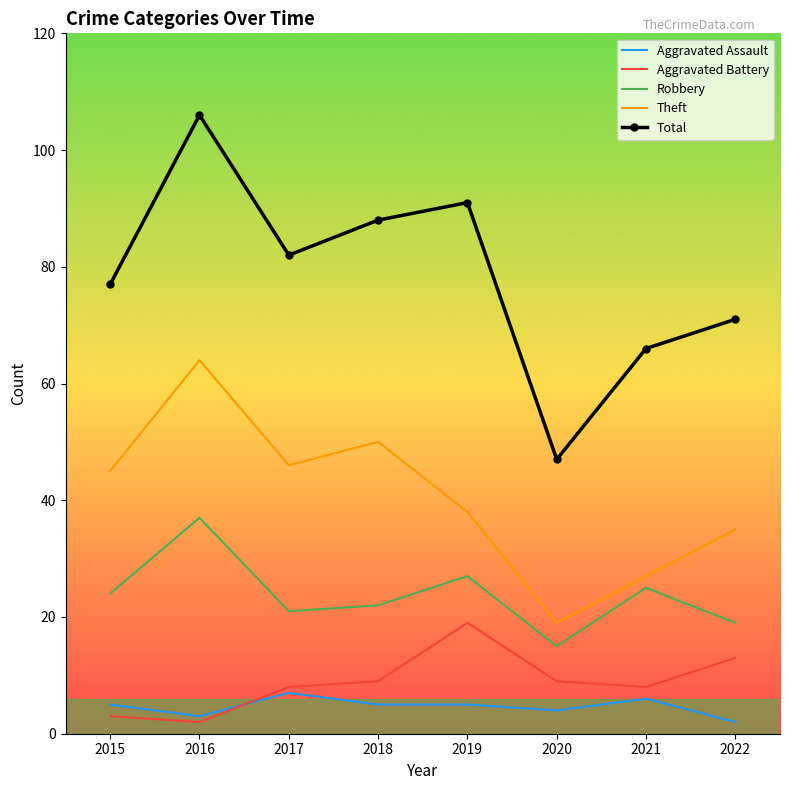

Read the Aggravated Assault value at 2018.

5